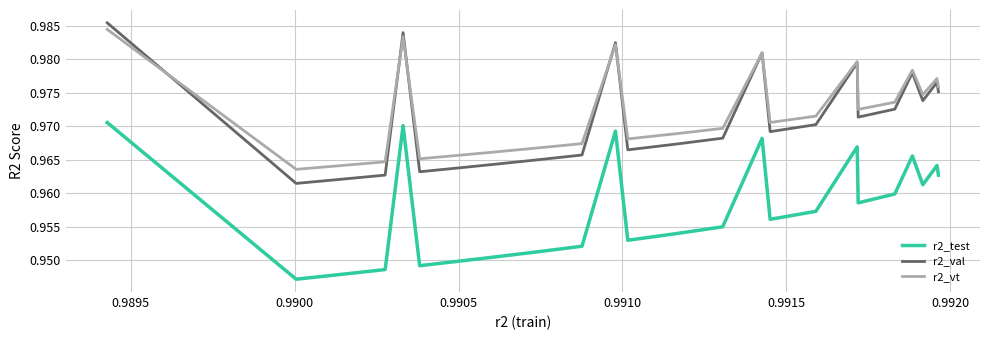

True or false: r2_vt and r2_test intersect in this chart.

False